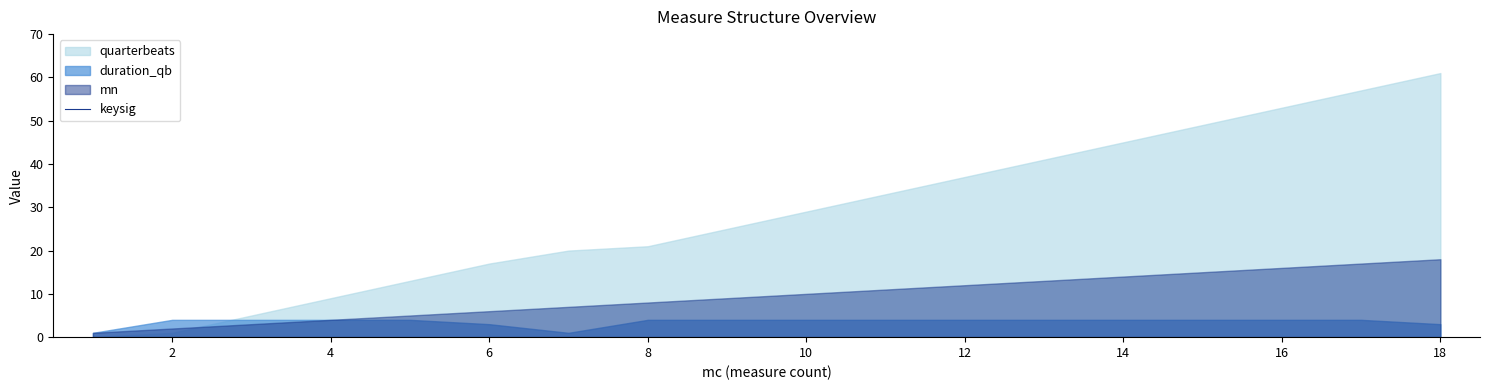

Reading left to right, extract all data points from this chart.

mn: 1=1	2=2	3=3	4=4	5=5	6=6	7=7	8=8	9=9	10=10	11=11	12=12	13=13	14=14	15=15	16=16	17=17	18=18
quarterbeats: 1=0	2=1	3=5	4=9	5=13	6=17	7=20	8=21	9=25	10=29	11=33	12=37	13=41	14=45	15=49	16=53	17=57	18=61
duration_qb: 1=1	2=4	3=4	4=4	5=4	6=3	7=1	8=4	9=4	10=4	11=4	12=4	13=4	14=4	15=4	16=4	17=4	18=3
keysig: 1=0	2=0	3=0	4=0	5=0	6=0	7=0	8=0	9=0	10=0	11=0	12=0	13=0	14=0	15=0	16=0	17=0	18=0